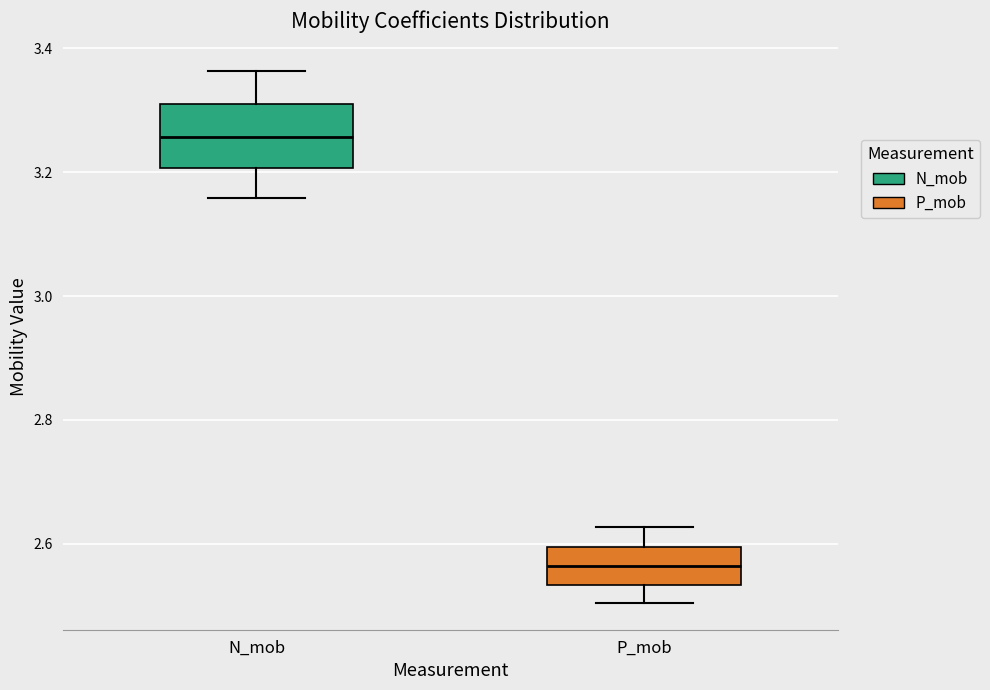

Reading left to right, transcribe this box plot: for each box, give where its median line is, the range the box spans, and where its two whiskers end, as read against the y-axis. The values are not printed on the chart, so give them approximately, as read against the axis.

N_mob: median 3.26, box 3.20 to 3.30, whiskers 3.16 to 3.36
P_mob: median 2.56, box 2.54 to 2.60, whiskers 2.50 to 2.62